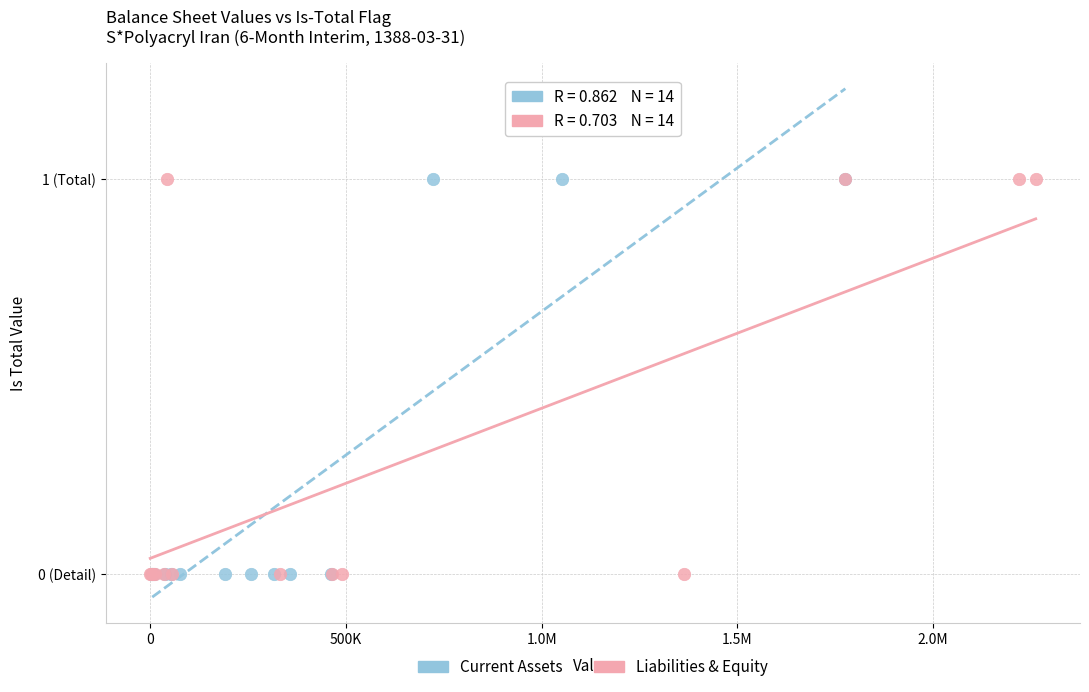

What are all the series names shown in the legend?

Current Assets, Liabilities & Equity